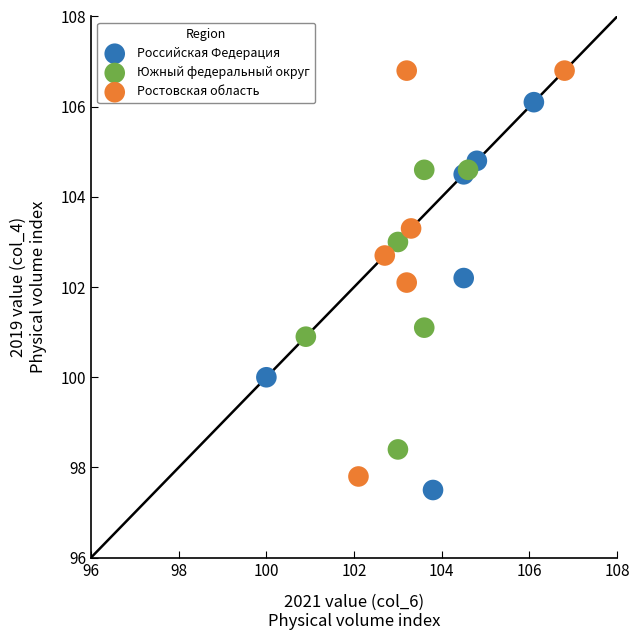

Which series has the largest Y range (max minus min)?

Ростовская область